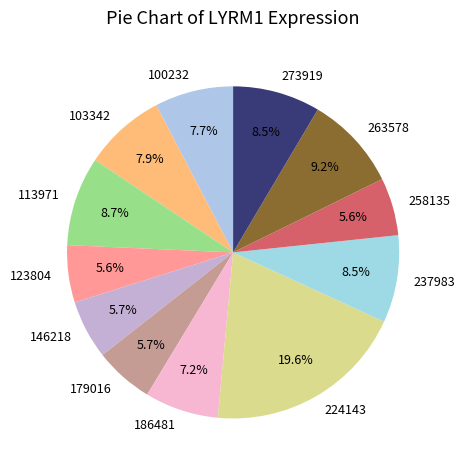

Which category has the biggest portion of the pie?

224143